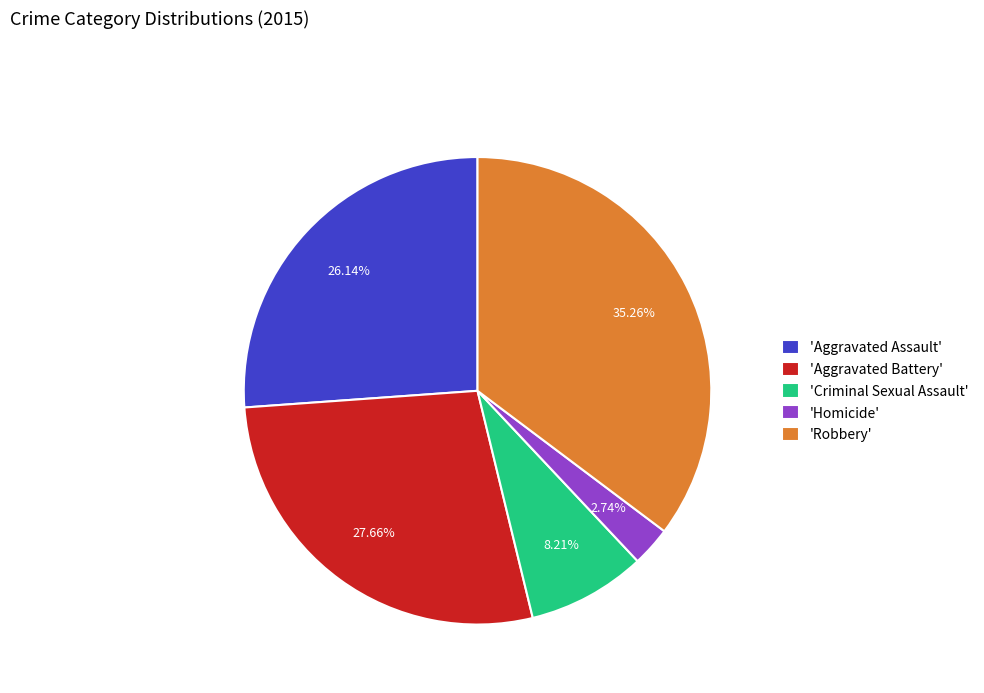

Count the number of slices in the pie.

5